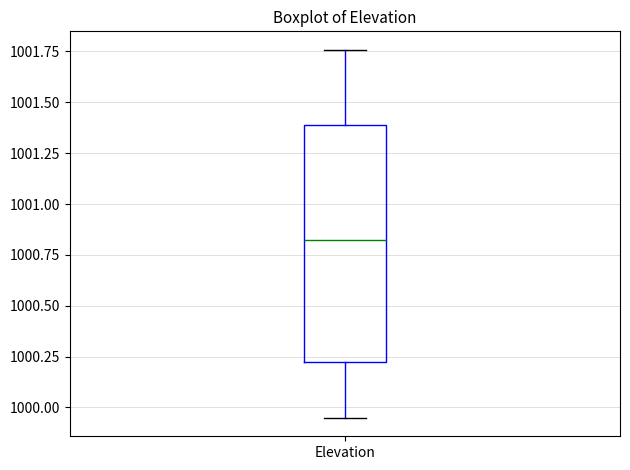

Transcribe this box plot: give where the median line is, the range the box spans, and where the two whiskers end, as read against the y-axis. The values are not printed on the chart, so give them approximately, as read against the axis.

median 1000.80, box 1000.20 to 1001.40, whiskers 999.95 to 1001.75